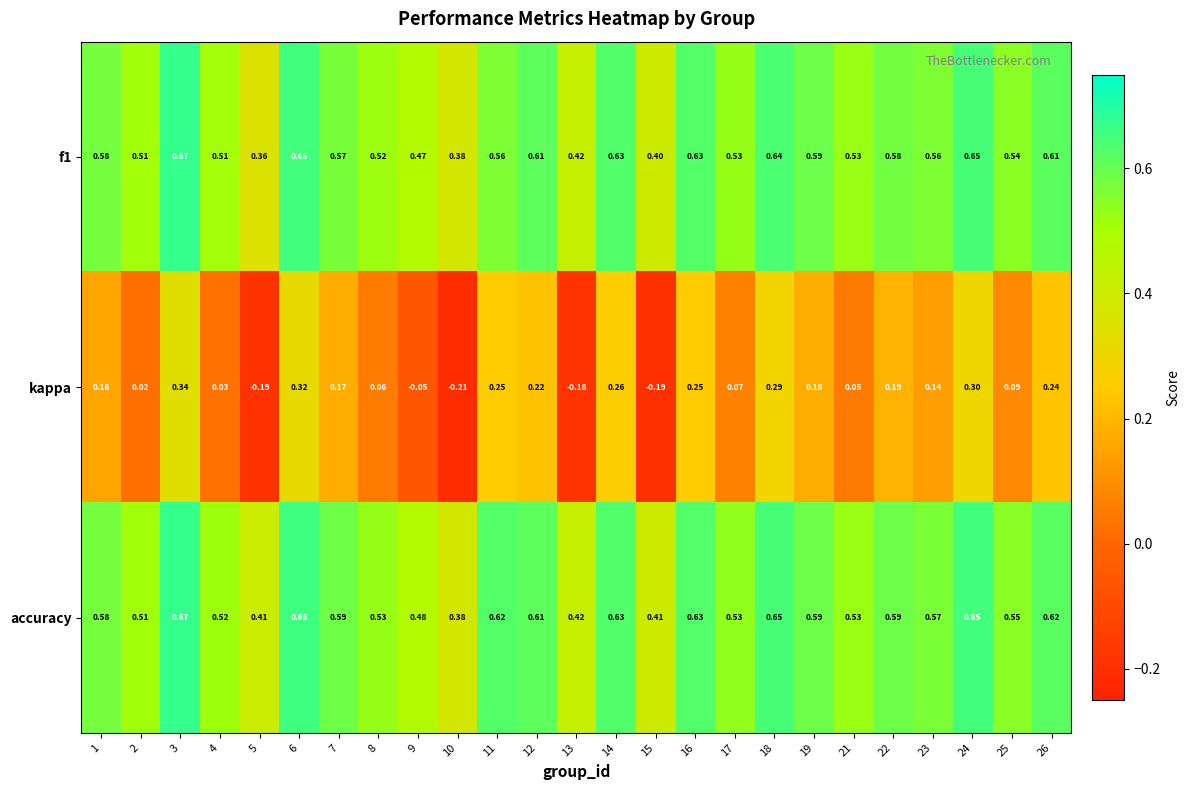

Which series changed the most between 19 and 25?

kappa